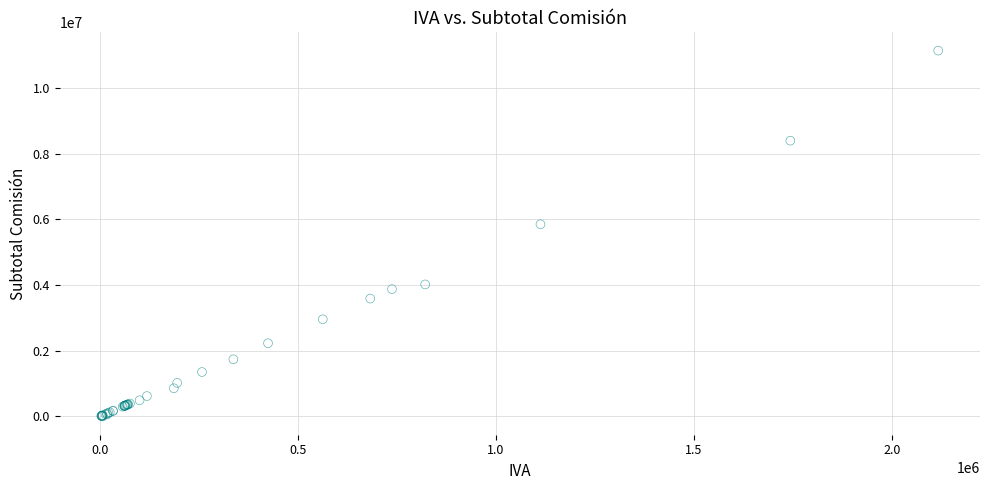

What Y value in the scatter plot is closest to 5571000?

5853435.0